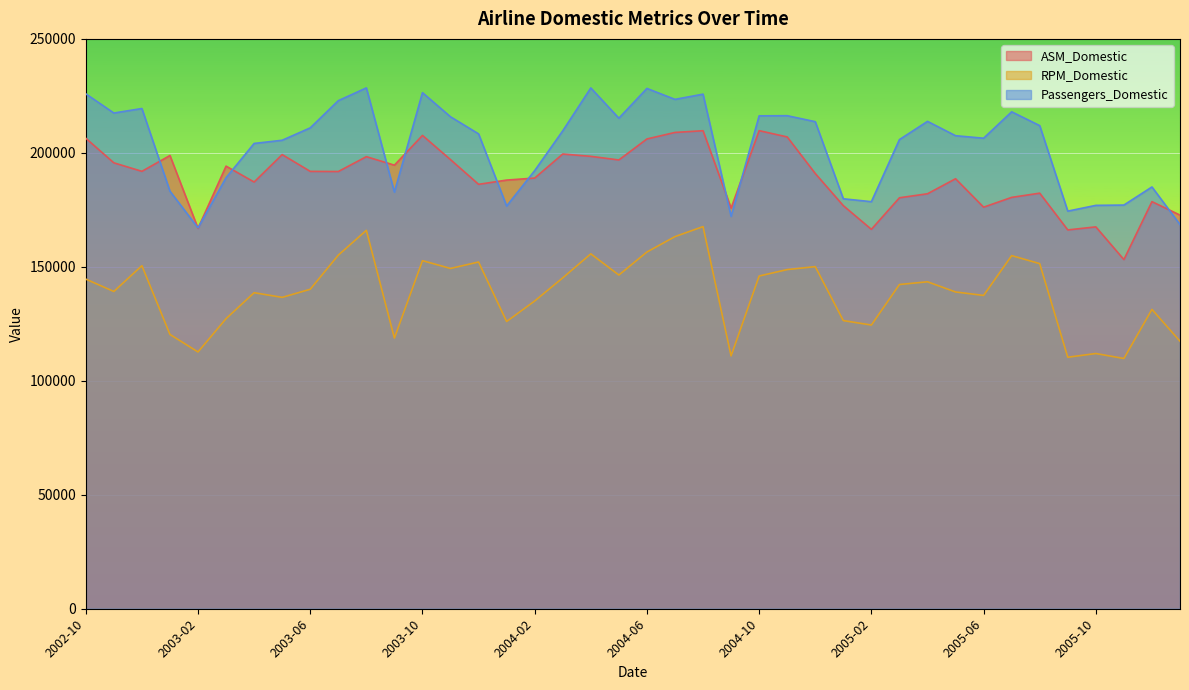

What is the label of the 23rd point from the right?

2004-03